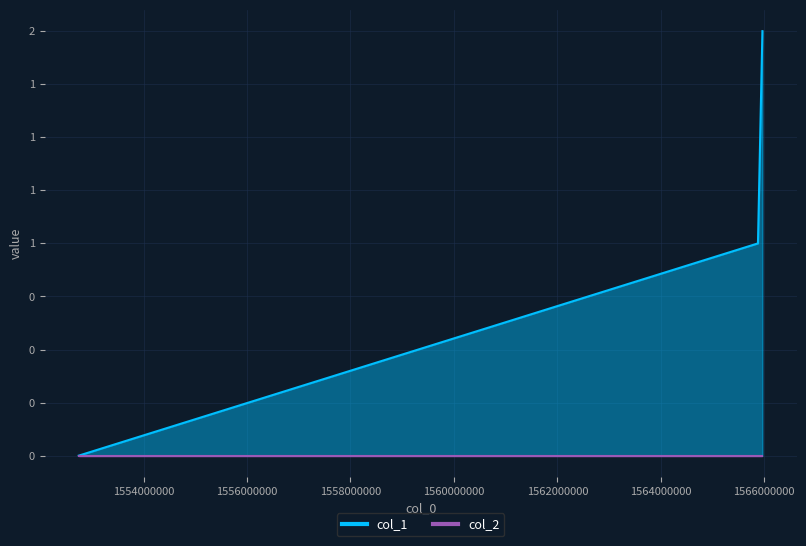

What is the value of the 2nd point from the left?

1